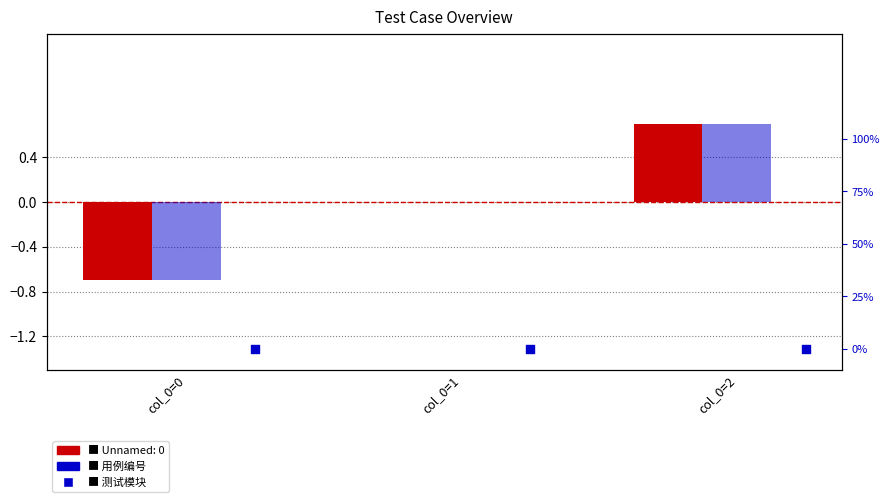

Which series contains the lowest Y value?

用例编号